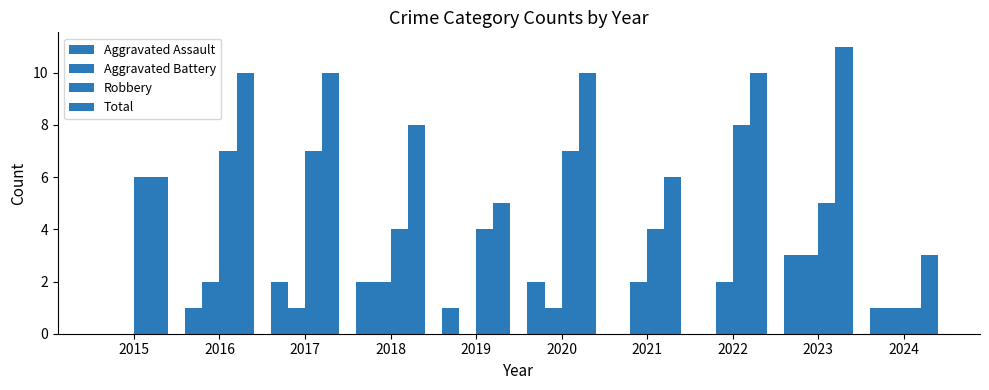

What is the value of the Aggravated Assault bar at the 10th from the left?

1